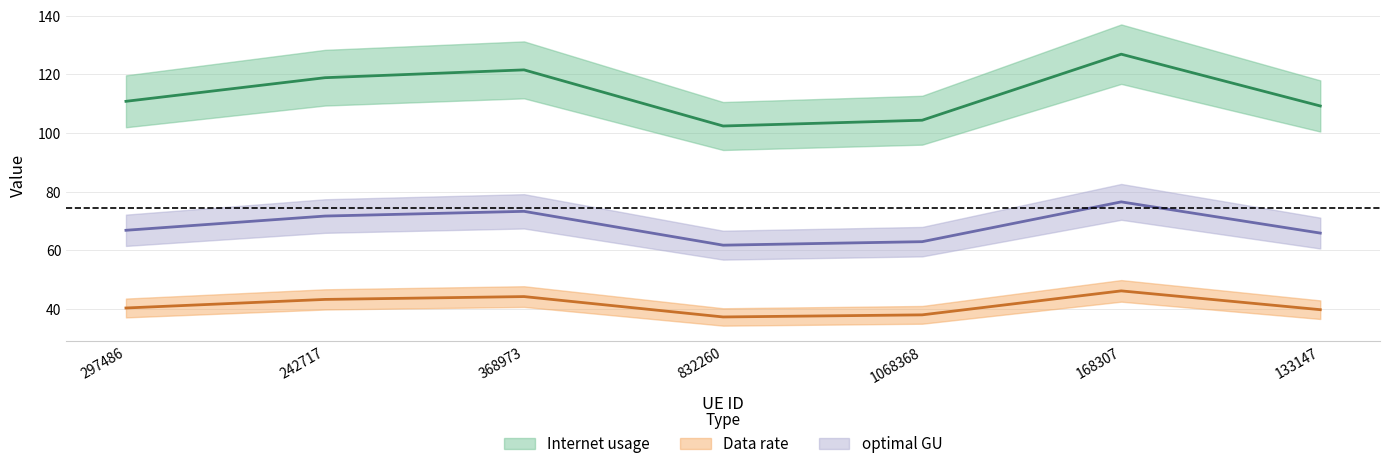

At which category does Data rate reach its first local valley?

832260